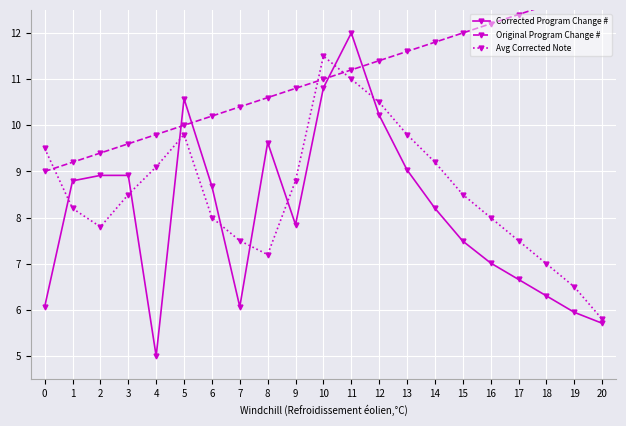

List the labels in order of Original Program Change # value, largest first.

20, 19, 18, 17, 16, 15, 14, 13, 12, 11, 10, 9, 8, 7, 6, 5, 4, 3, 2, 1, 0